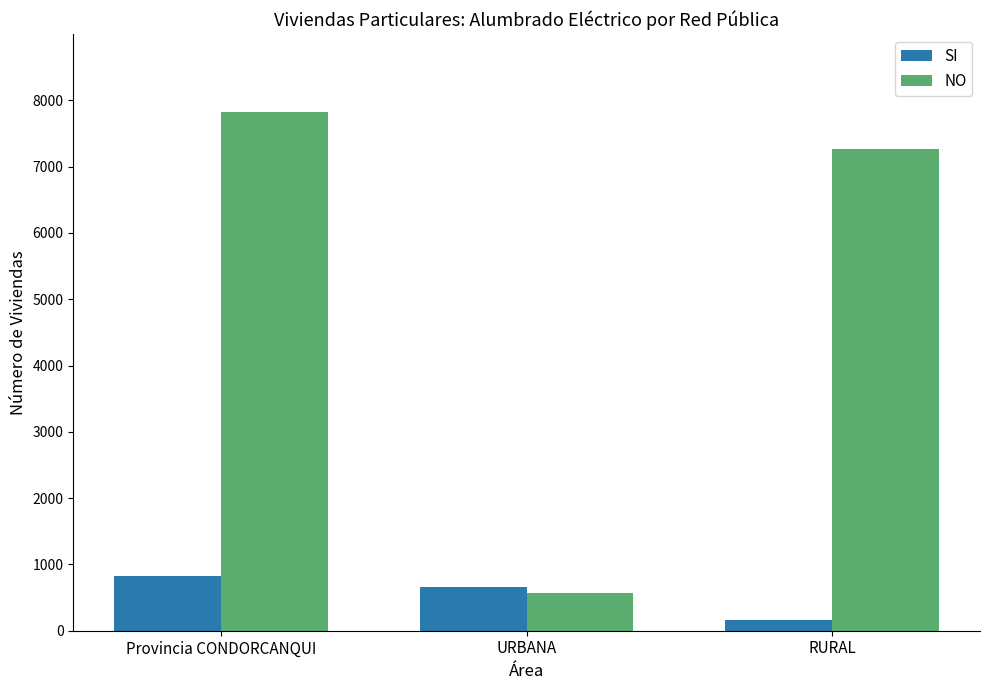

What is the difference between the maximum and minimum values in the SI series?

662